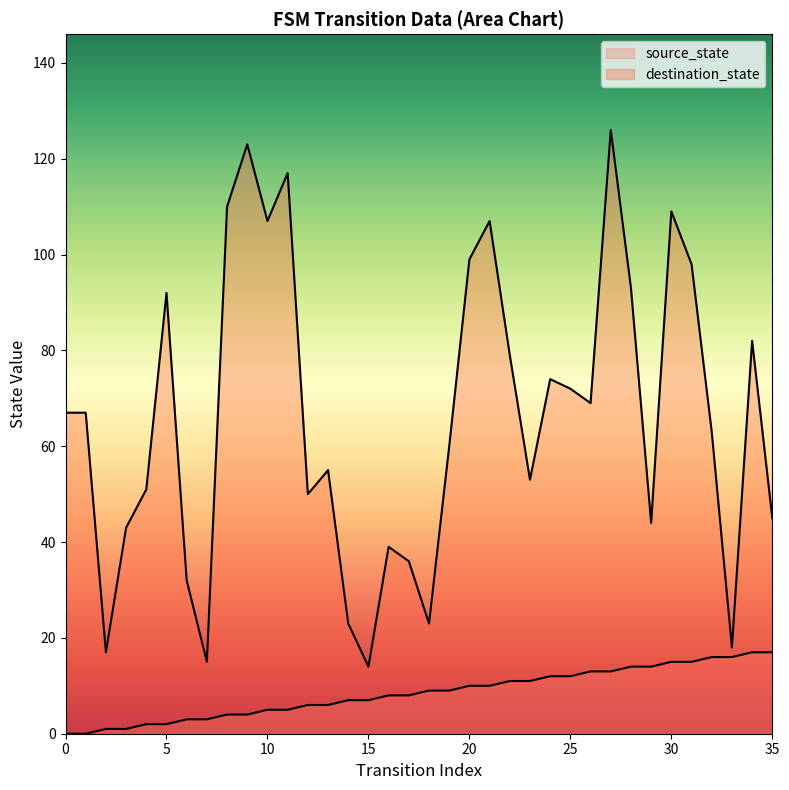

At which category is the sum across all series the highest?

27